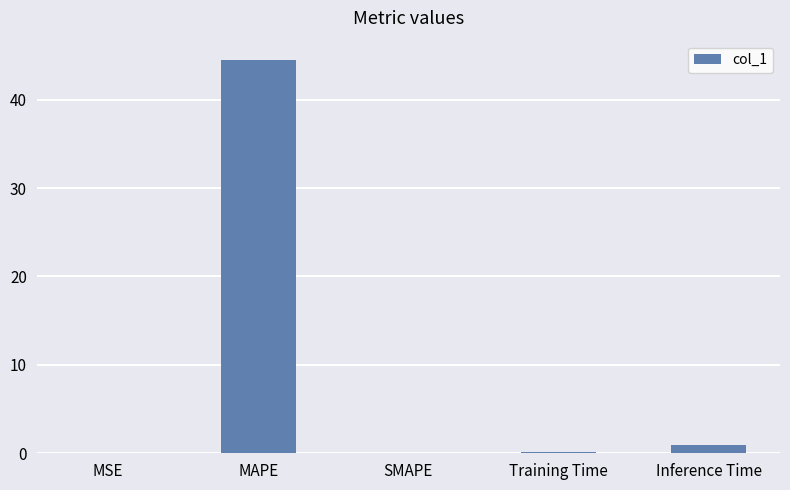

Count the number of data series in this chart.

1